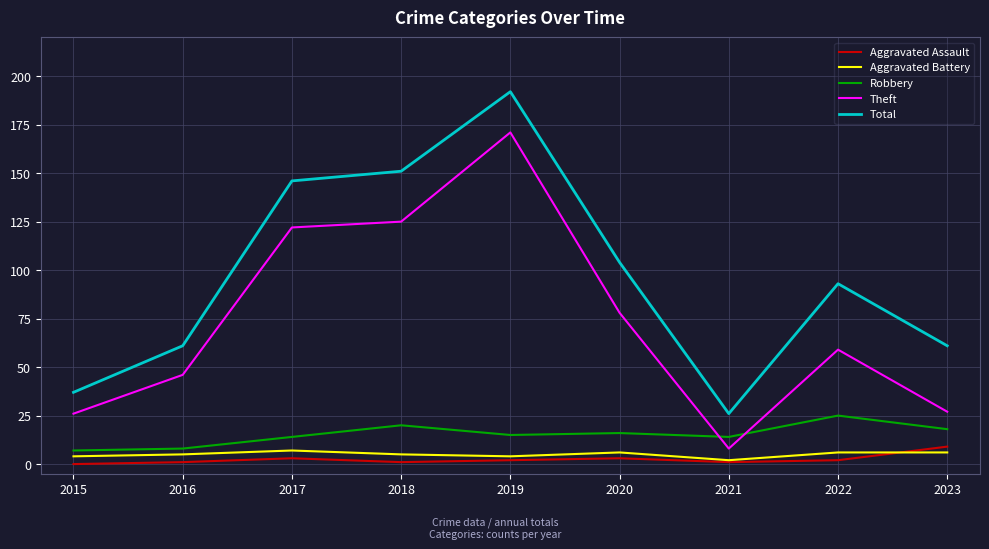

True or false: Robbery and Aggravated Battery intersect in this chart.

False